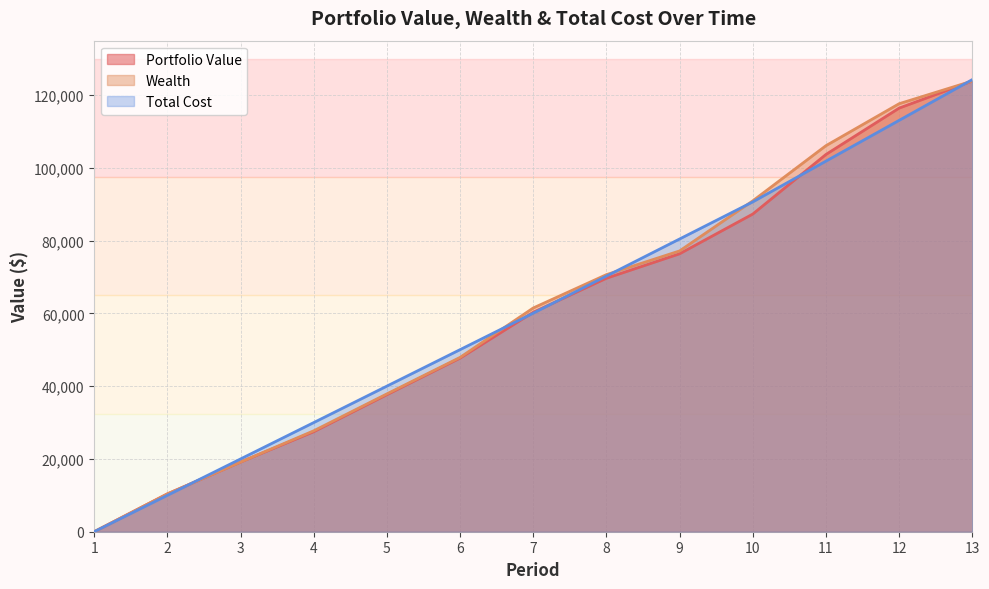

Reading left to right, transcribe all the data shown in this chart.

Portfolio Value: 1=0.0	2=10397.4	3=19152.7	4=27496.0	5=37672.0	6=47730.7	7=60327.7	8=69687.3	9=76409.7	10=87333.2	11=103715.4	12=116457.7	13=123905.1
Wealth: 1=0.0	2=10397.4	3=19152.7	4=27745.4	5=37893.8	6=47924.7	7=61510.5	8=70673.0	9=77198.2	10=90959.1	11=106132.6	12=117666.3	13=123905.1
Total Cost: 1=0.0	2=10000.0	3=20000.0	4=30000.0	5=40027.7	6=50055.4	7=60083.1	8=70280.3	9=80477.4	10=90674.5	11=101883.2	12=113091.8	13=124300.5